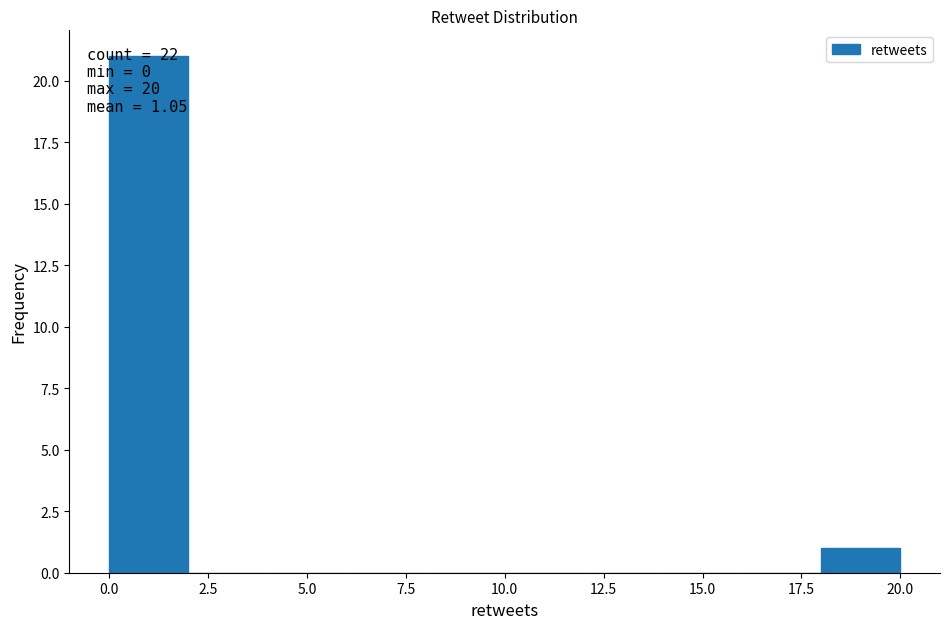

Over which range of the x-axis is the bar tallest?

0 to 2